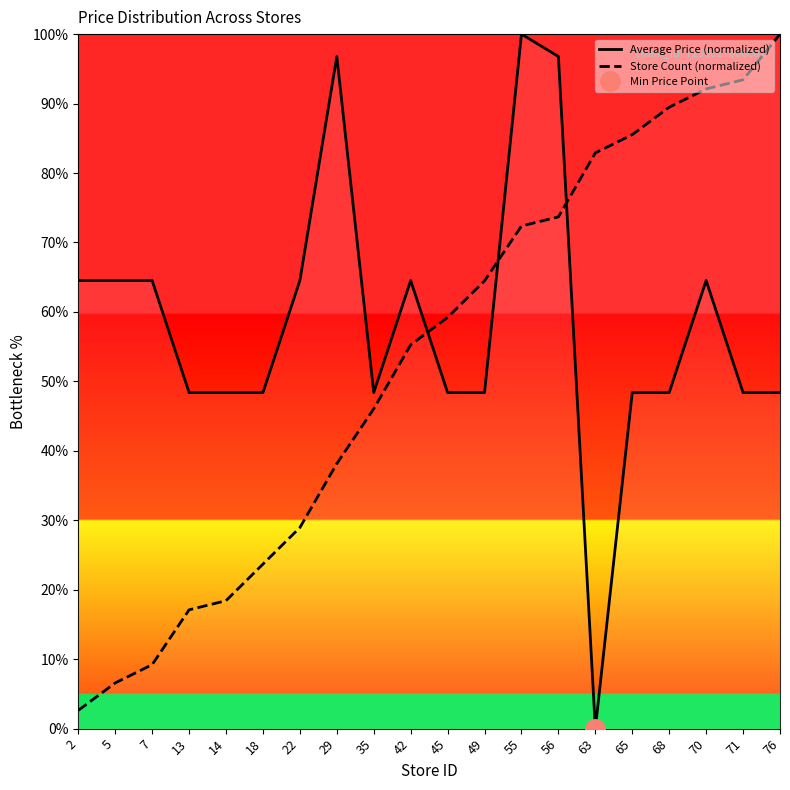

The value of Average Price (normalized) at 63 is 60.5. True or false?

False